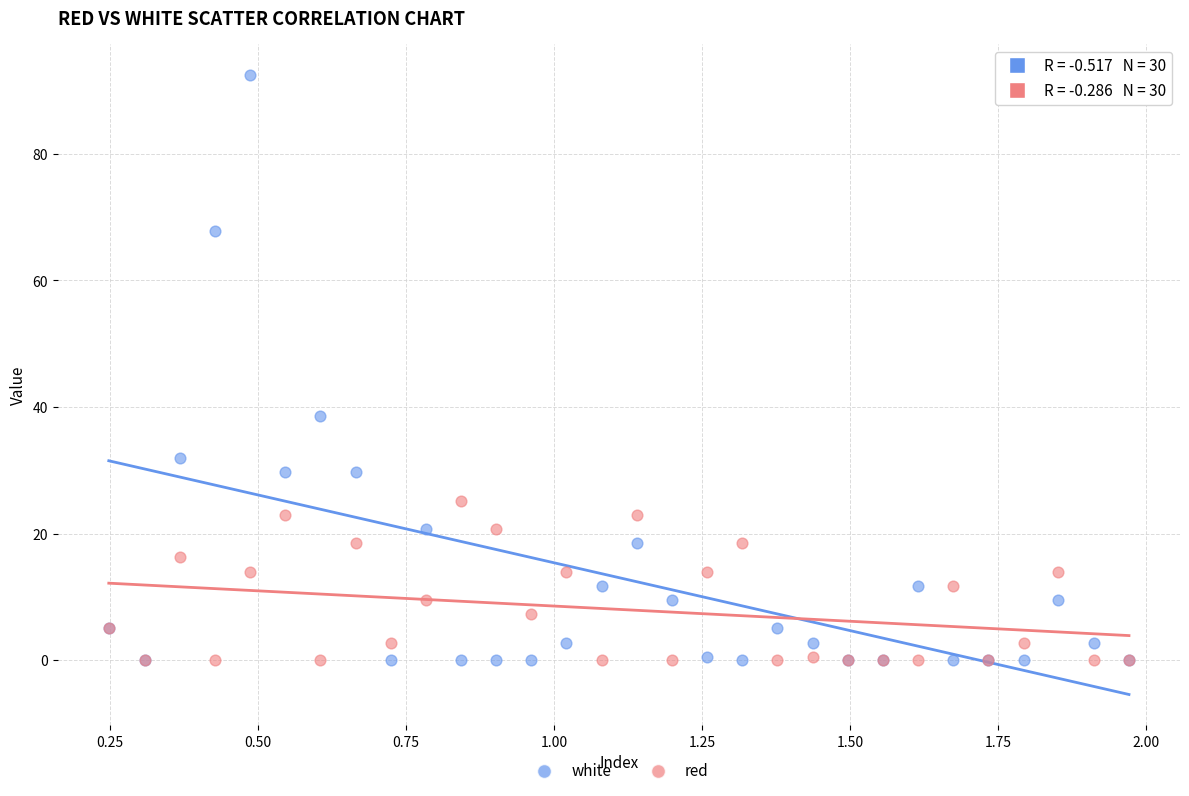

In the white series, what Y value is closest to 46?

38.7